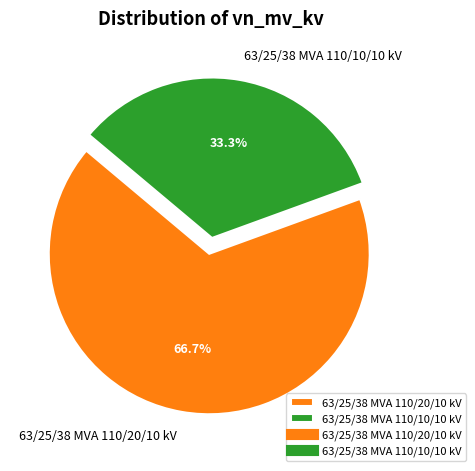

Which category has the smallest portion of the pie?

63/25/38 MVA 110/10/10 kV